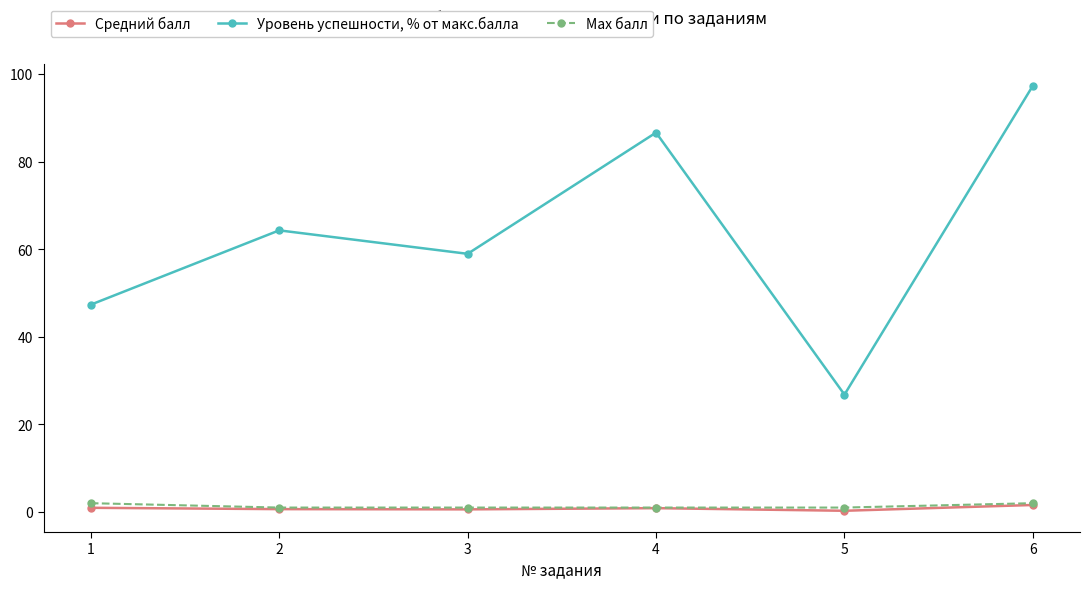

What is the minimum value shown in the chart?

0.3